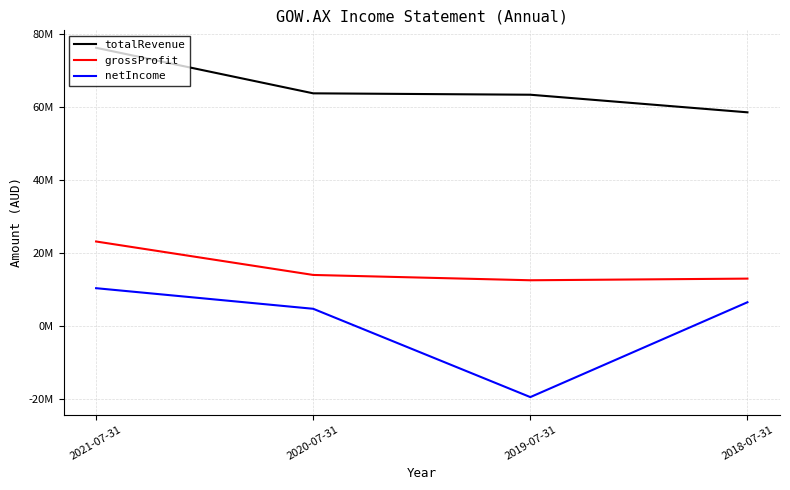

Does the chart have visible grid lines?

Yes